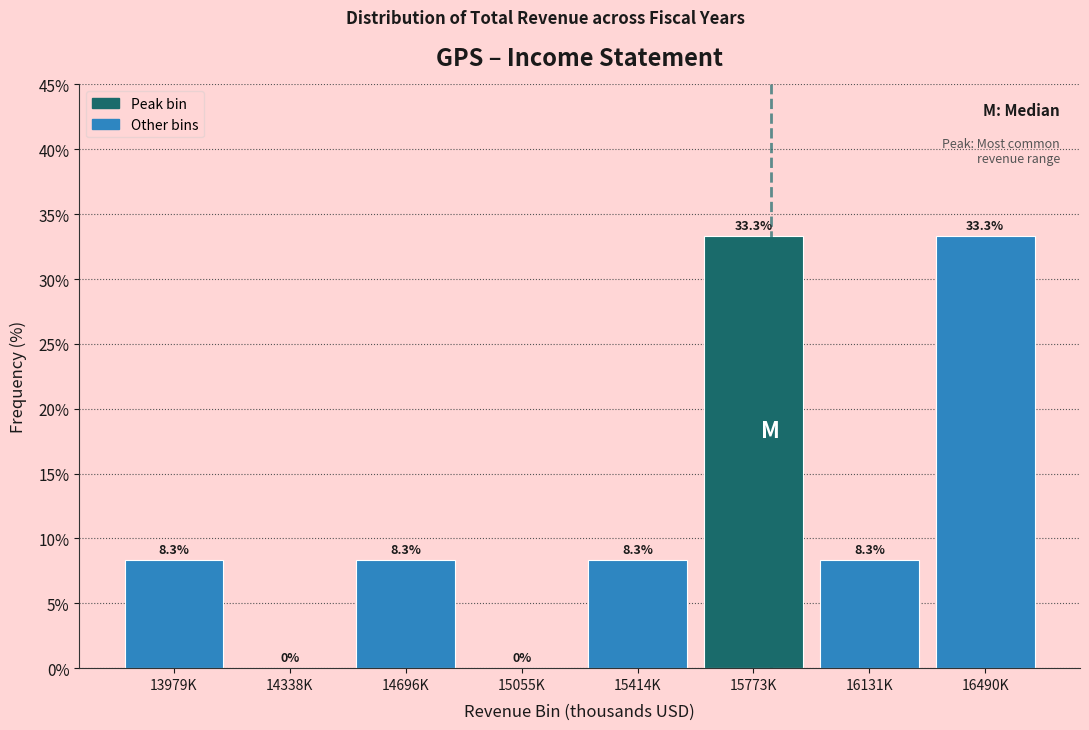

Reading right to left, list all the values displayed in this chart.

16490K=33.3	16131K=8.3	15773K=33.3	15414K=8.3	15055K=0.0	14696K=8.3	14338K=0.0	13979K=8.3